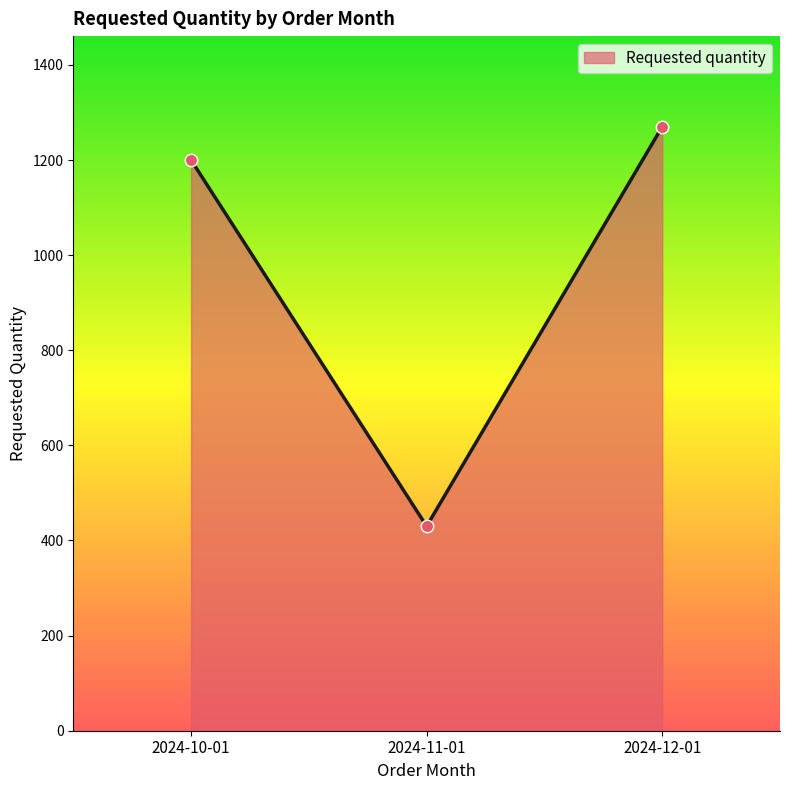

Which has a higher value, 2024-12-01 or 2024-11-01?

2024-12-01